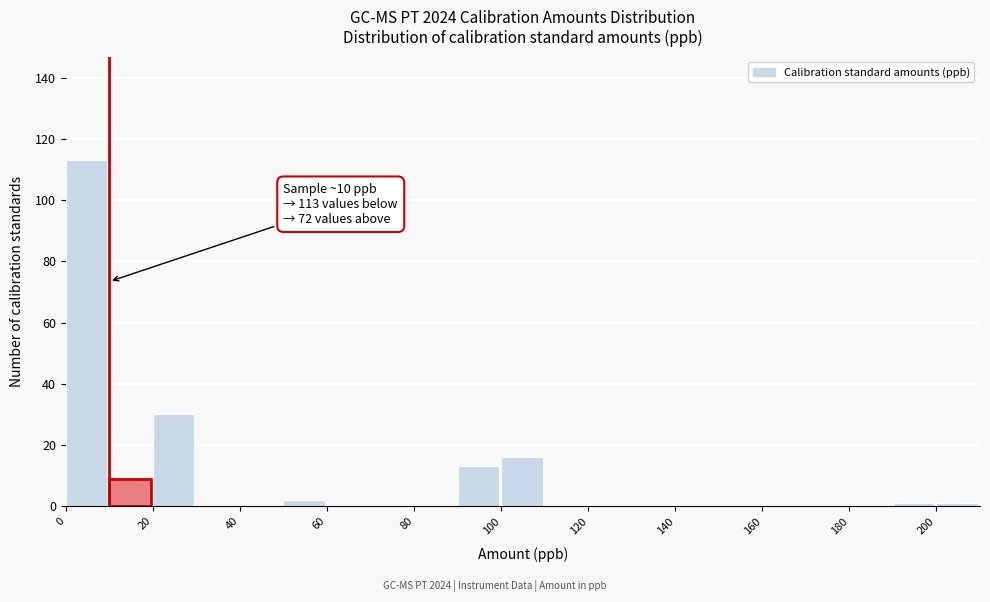

Which range on the x-axis has the tallest bar?

0 to 10